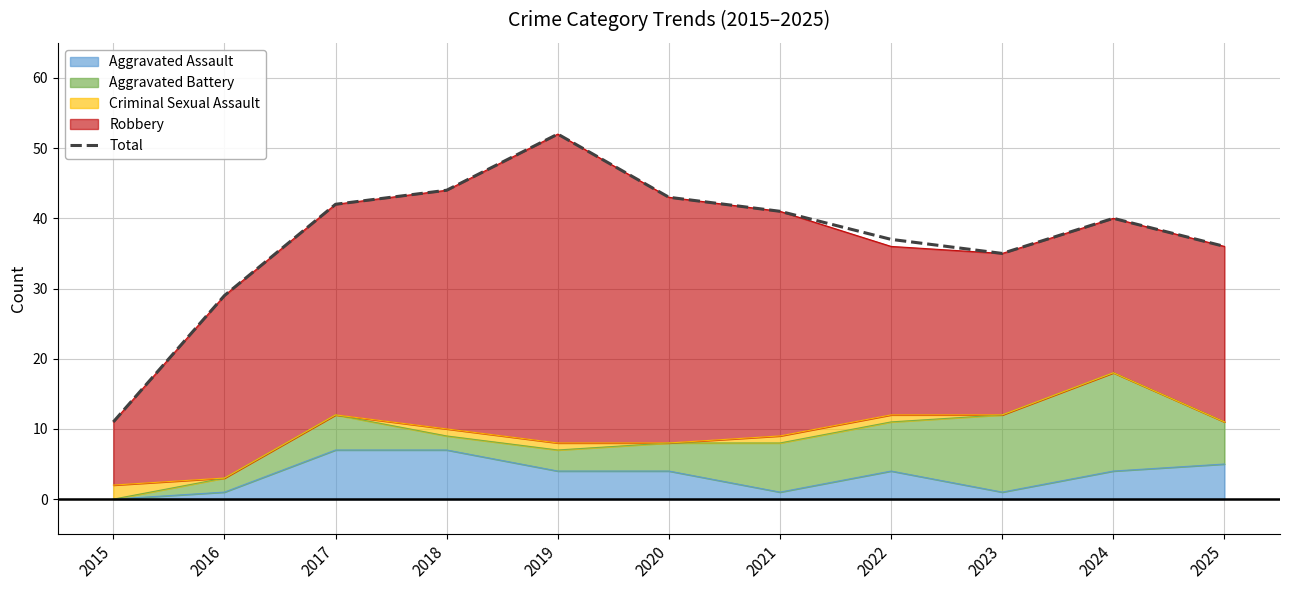

Reading left to right, what are all the values shown in this chart?

11	29	42	44	52	43	41	37	35	40	36